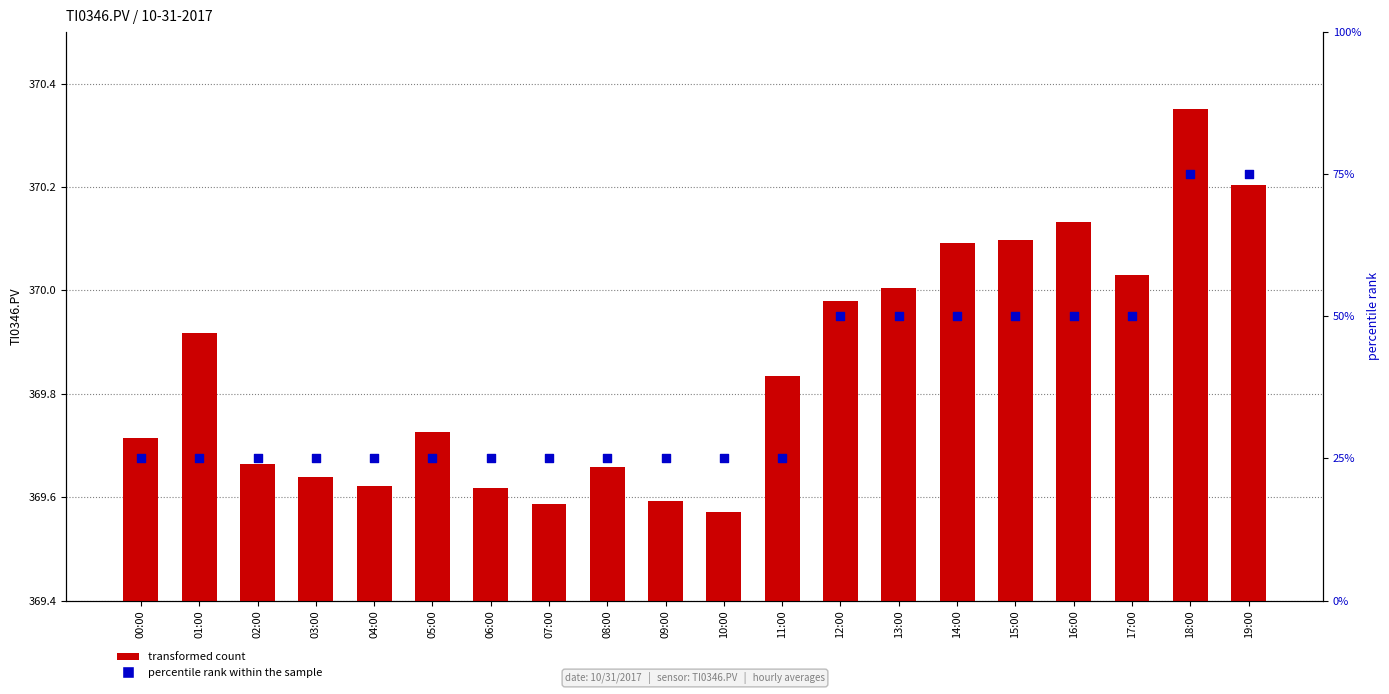

At which category is the sum across all series the highest?

18:00